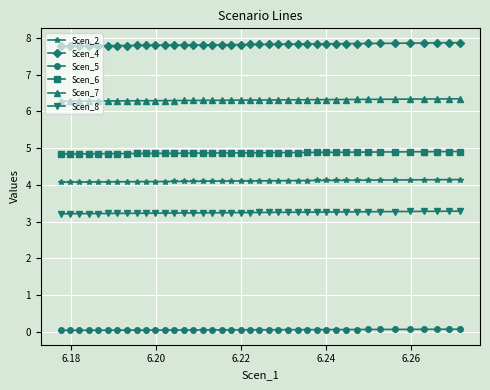

True or false: Scen_4 and Scen_2 cross at least once.

False